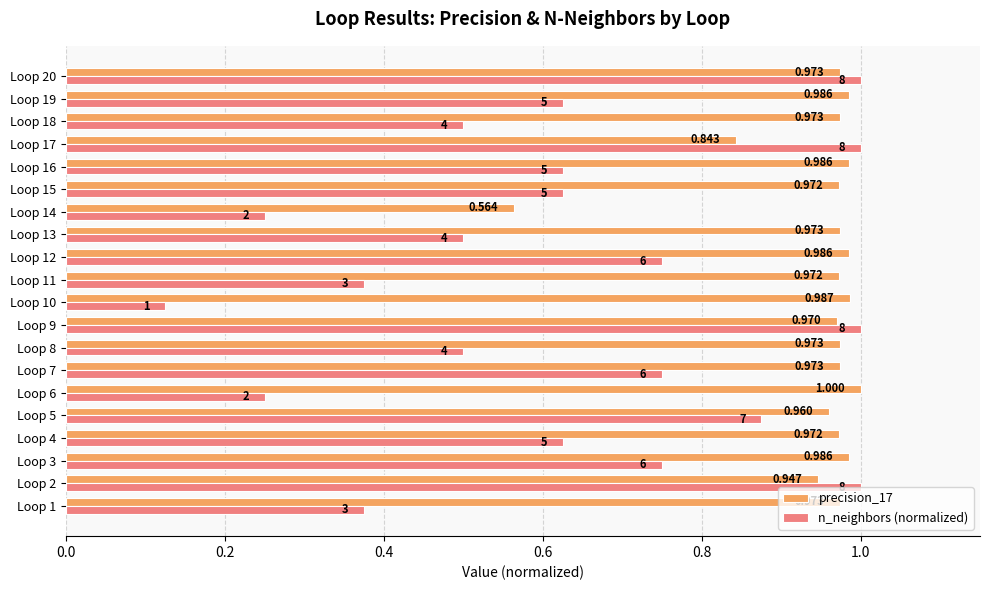

What is the sum of all precision_17 values?

19.0